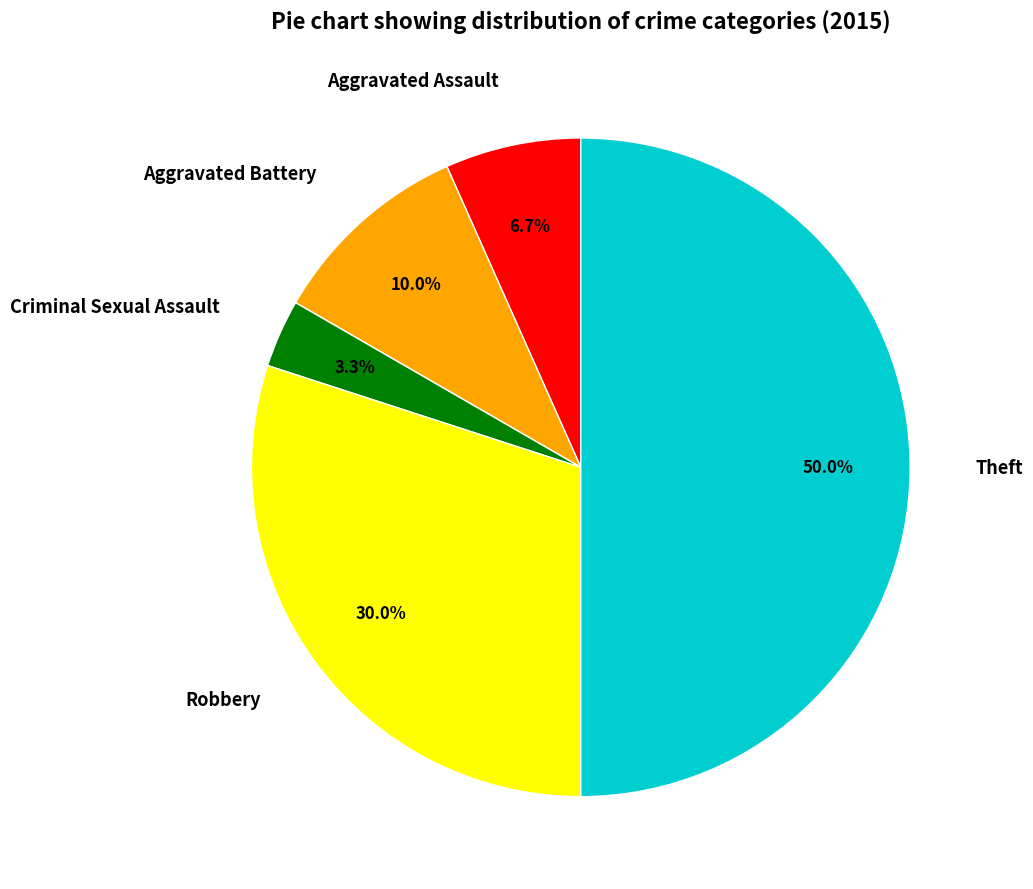

Does Robbery account for over 50% of the chart?

No